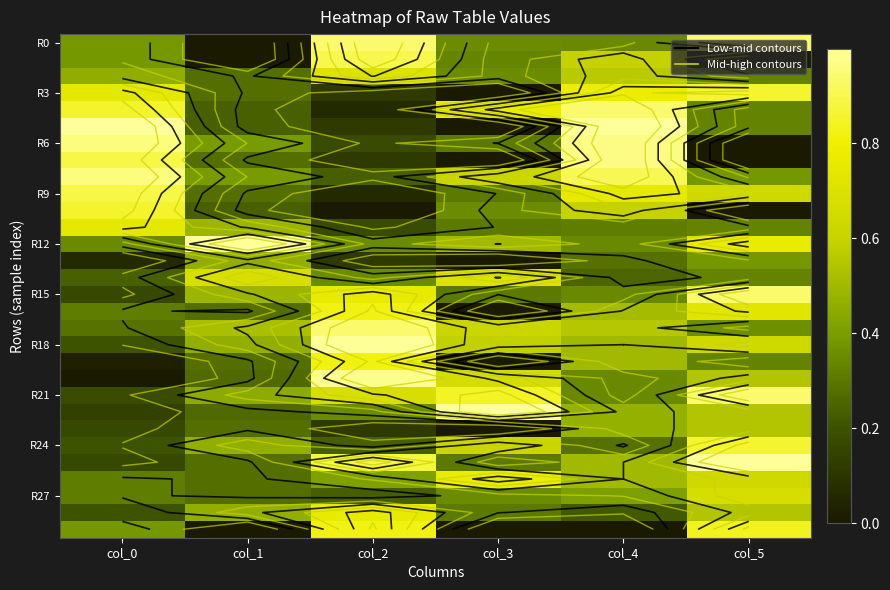

The value of R27 at col_0 is 0.1. True or false?

False